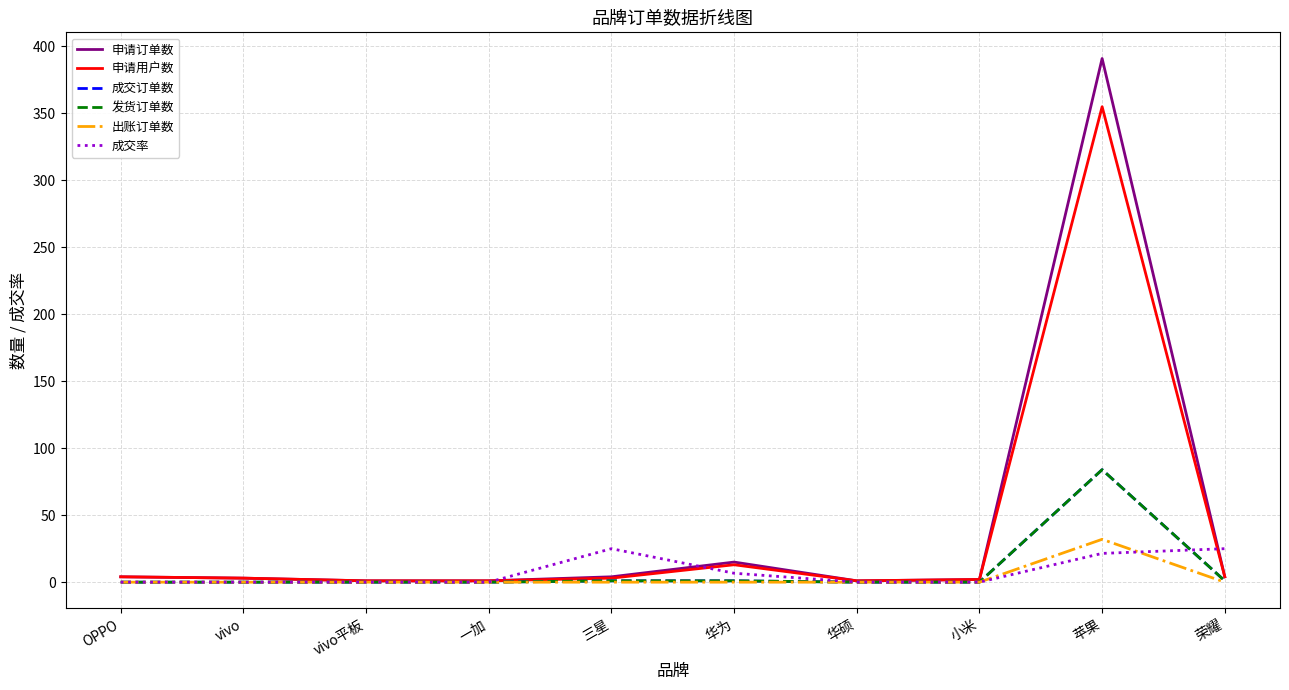

What is the average value of the 成交订单数 series?

8.7